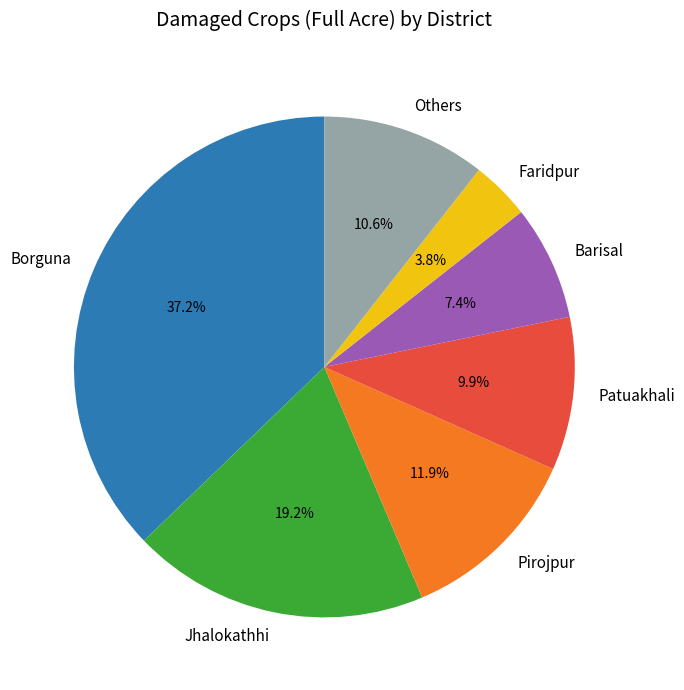

Which has a higher value, Patuakhali or Faridpur?

Patuakhali